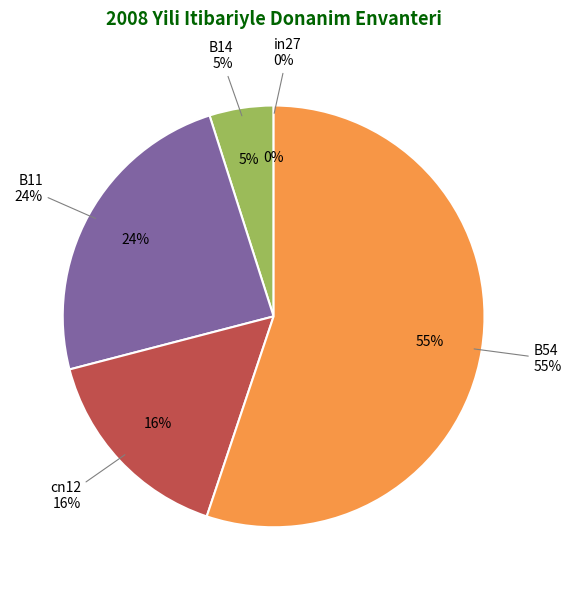

Which category has the smallest portion of the pie?

in27